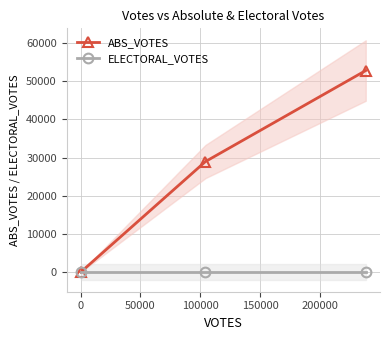

What is the highest value of the ABS_VOTES series?

52816